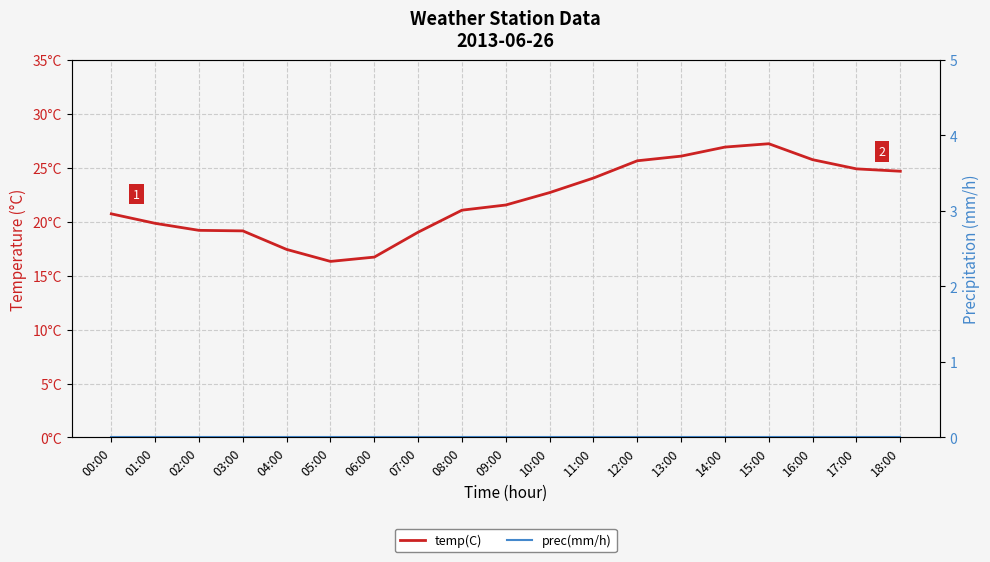

List the series in order of their peak value, highest first.

temp(C), prec(mm/h)